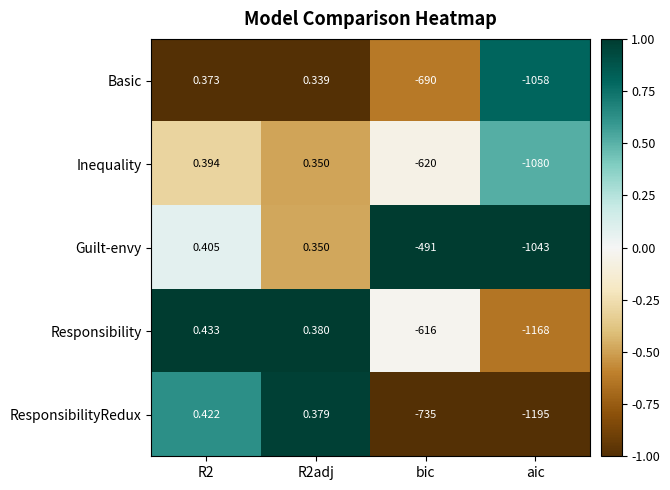

Is the value of Basic at bic greater than the value of Inequality at R2adj?

No